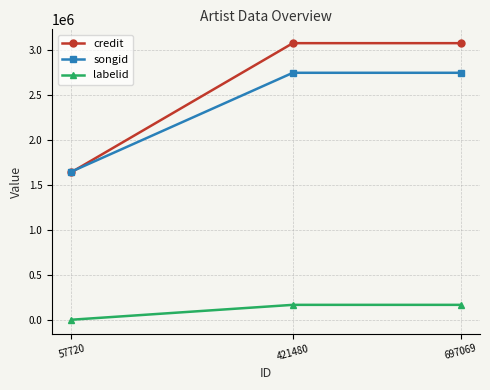

Count the credit values in the range 1641139 to 3073577.

3